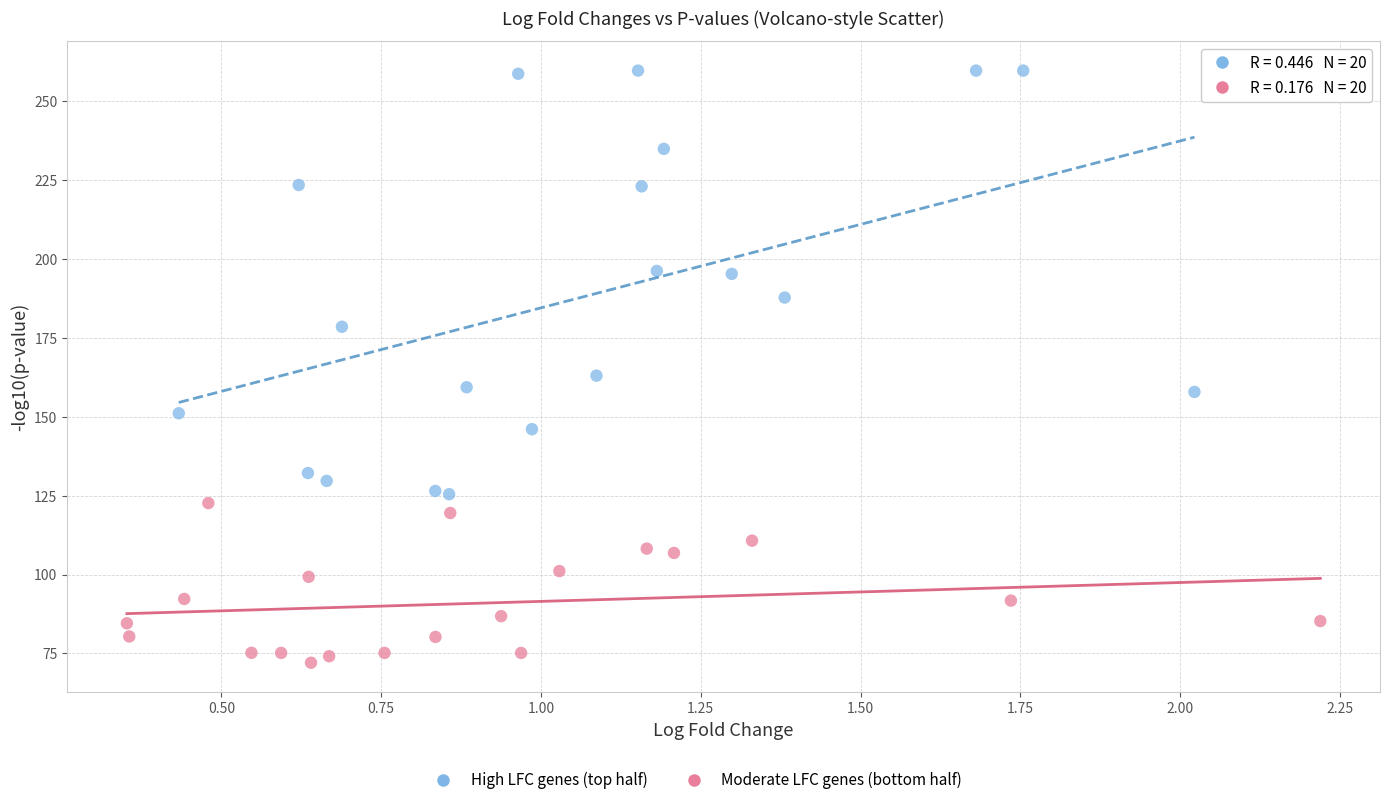

Which series reaches the maximum Y coordinate?

High LFC genes (top half)